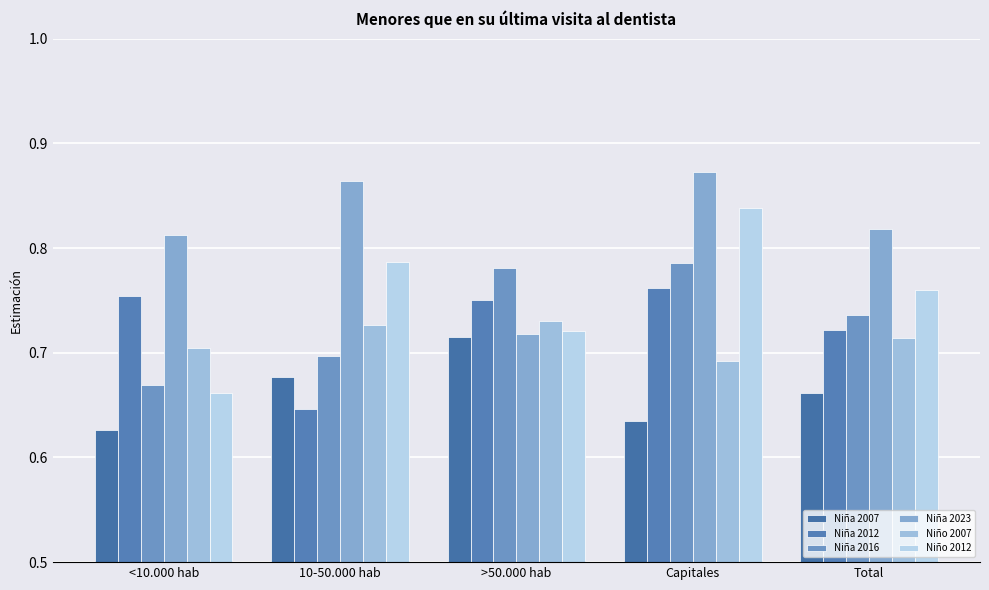

The value of Niña 2012 at Total is 1.1. True or false?

False